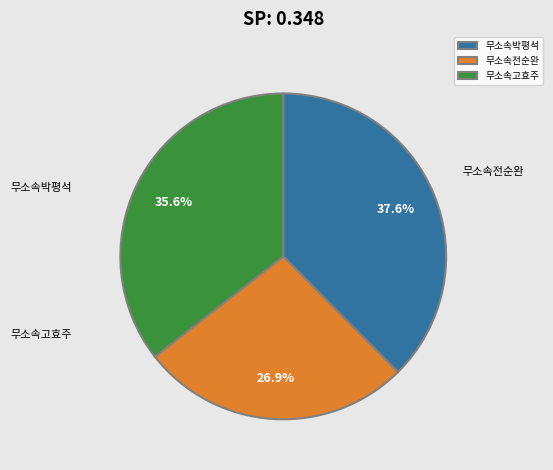

True or false: 무소속고효주 accounts for 36% of the total.

True